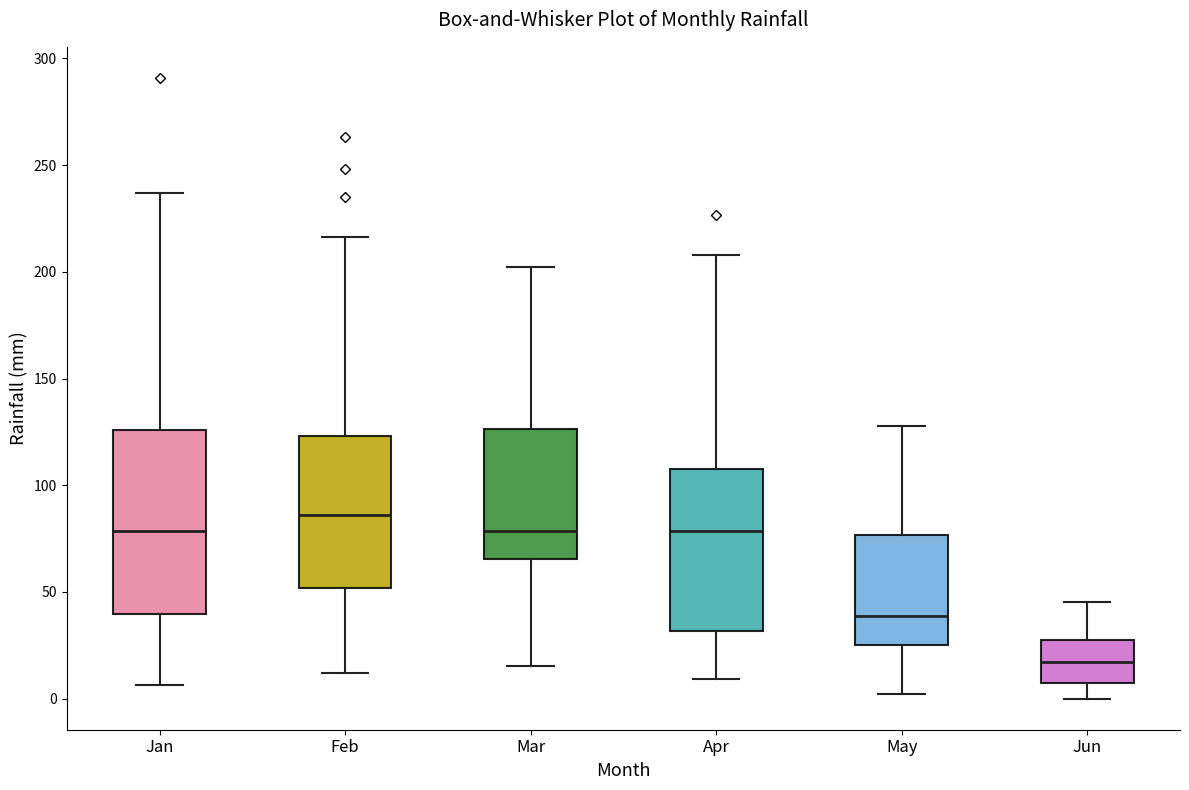

Reading left to right, read every box against the y-axis: the position of its median line, the range the box covers, and the ends of its whiskers. The values are not printed on the chart, so give them approximately, as read against the axis.

Jan: median 80, box 40 to 125, whiskers 5 to 235
Feb: median 85, box 50 to 125, whiskers 10 to 215
Mar: median 80, box 65 to 125, whiskers 15 to 200
Apr: median 80, box 30 to 110, whiskers 10 to 210
May: median 40, box 25 to 75, whiskers 0 to 130
Jun: median 15, box 10 to 25, whiskers 0 to 45